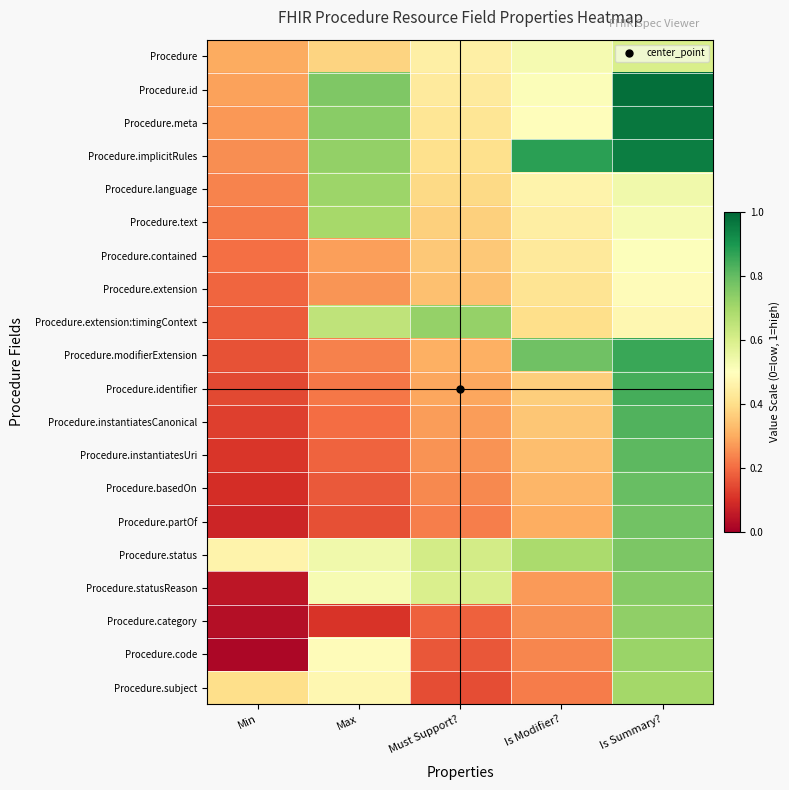

How many categories are shown in the chart?

5